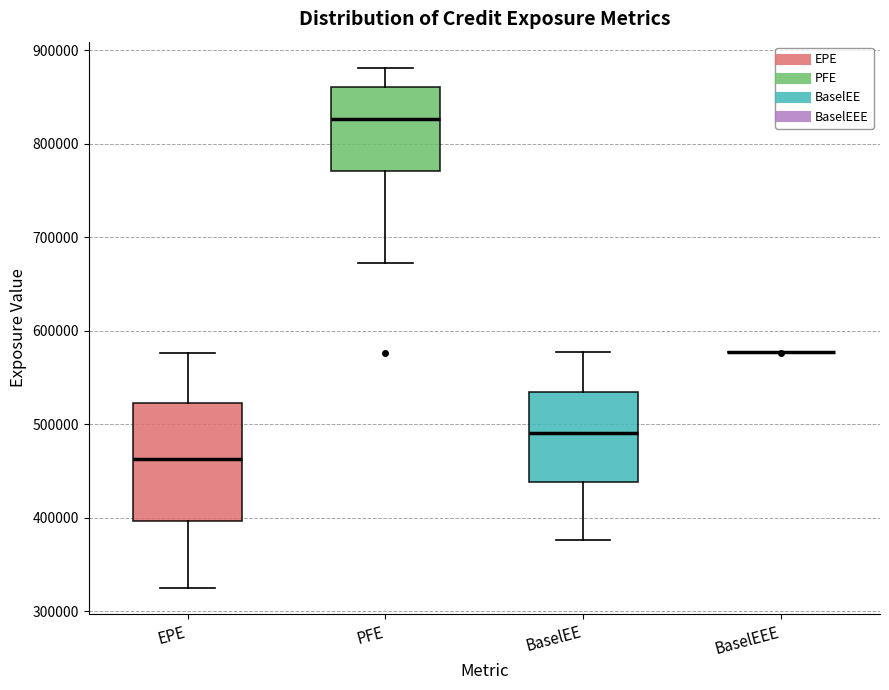

Reading left to right, transcribe this box plot: for each box, give where its median line is, the range the box spans, and where its two whiskers end, as read against the y-axis. The values are not printed on the chart, so give them approximately, as read against the axis.

EPE: median 460000, box 400000 to 520000, whiskers 320000 to 580000
PFE: median 830000, box 770000 to 860000, whiskers 670000 to 880000
BaselEE: median 490000, box 440000 to 540000, whiskers 380000 to 580000
BaselEEE: box collapsed to a line at 580000, whiskers 580000 to 580000